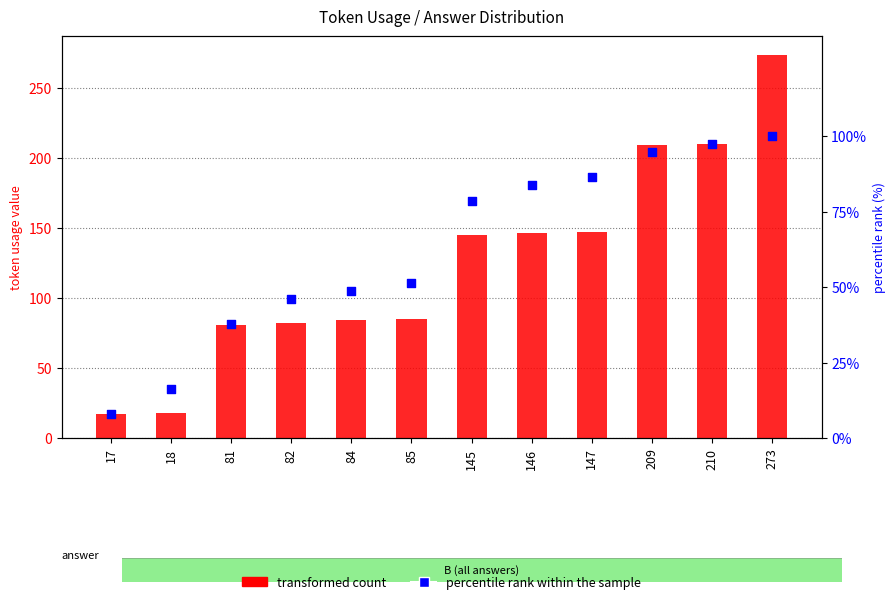

Which series reaches the minimum Y coordinate?

percentile rank within the sample